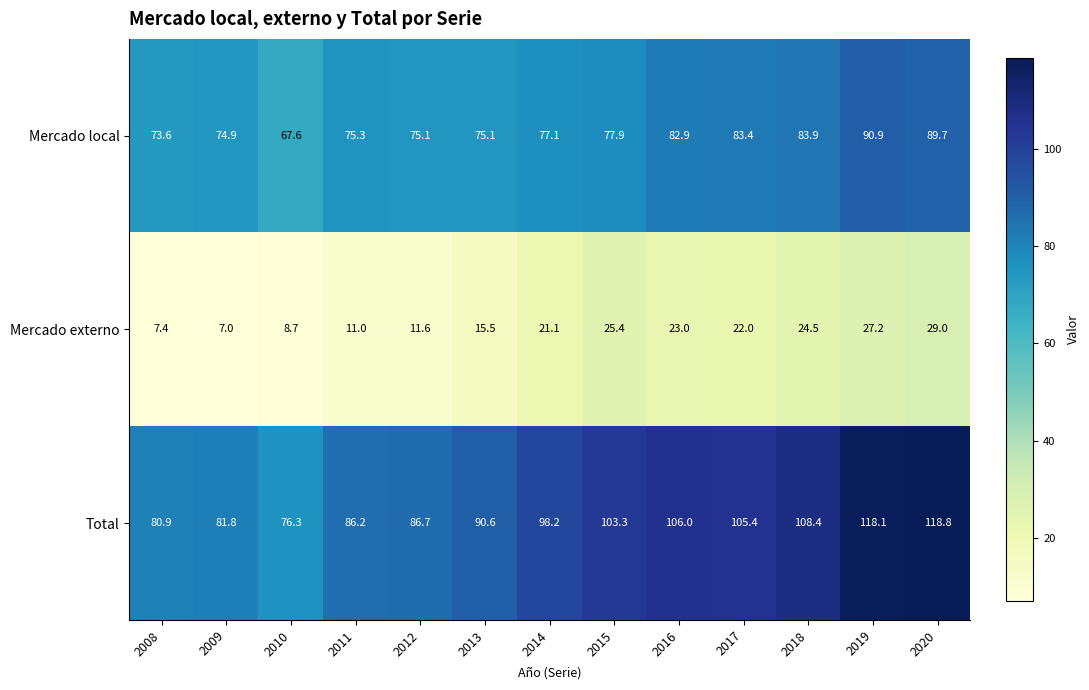

Which series has the largest range (max minus min)?

Total